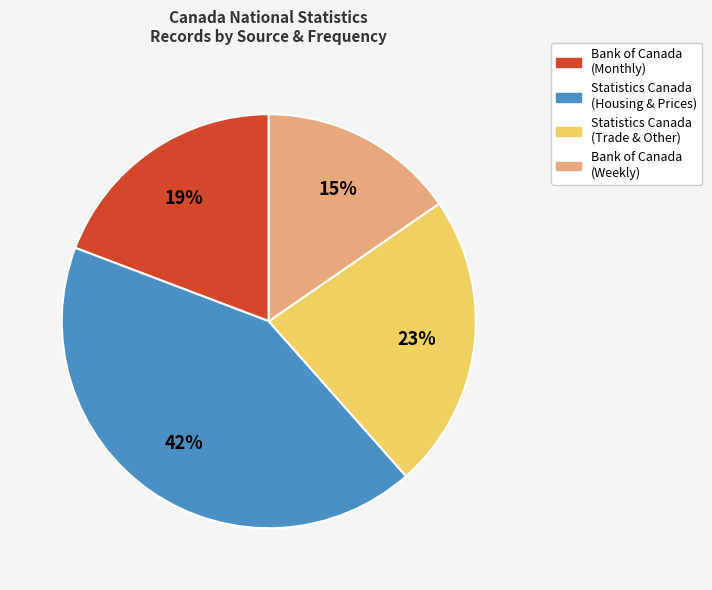

To the nearest percent, what is the difference between the largest and smallest slice percentages?

27%